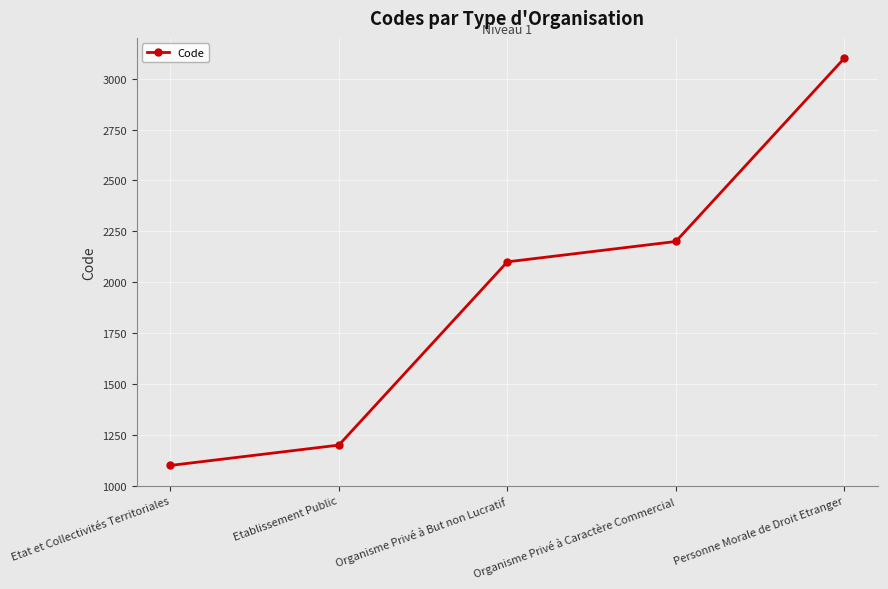

What is the minimum value shown in the chart?

1100